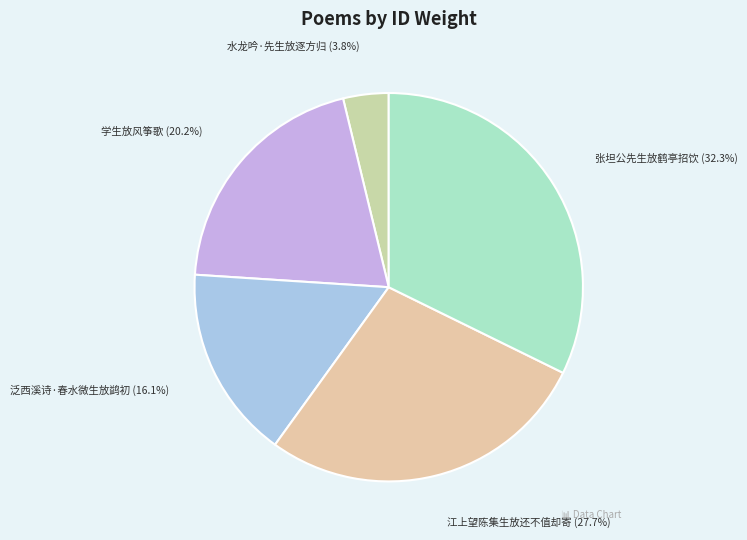

What is the smallest slice in the pie chart?

水龙吟·先生放逐方归